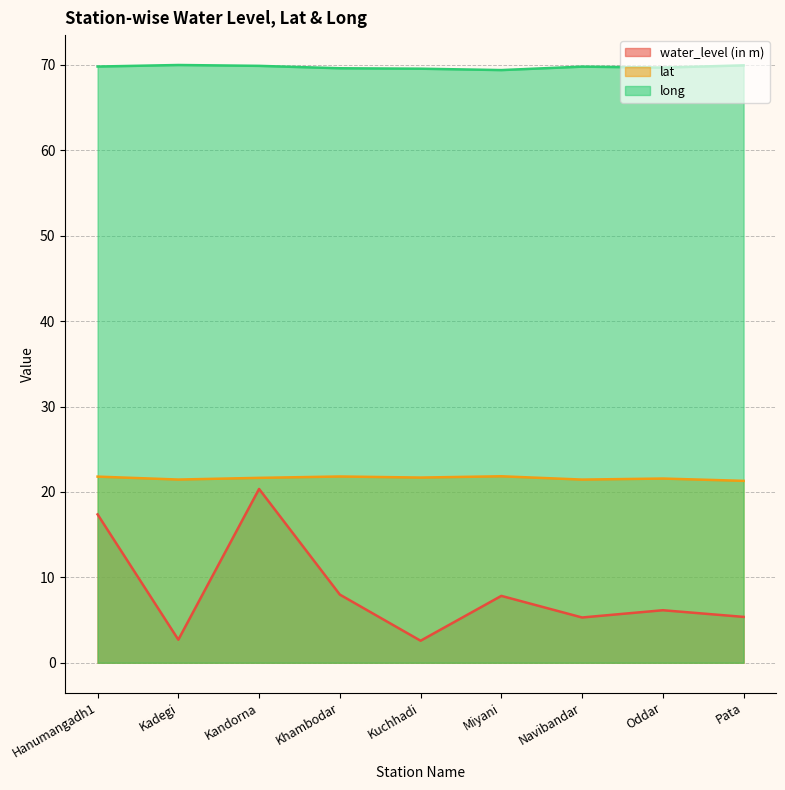

Which series changed the most between Khambodar and Navibandar?

water_level (in m)